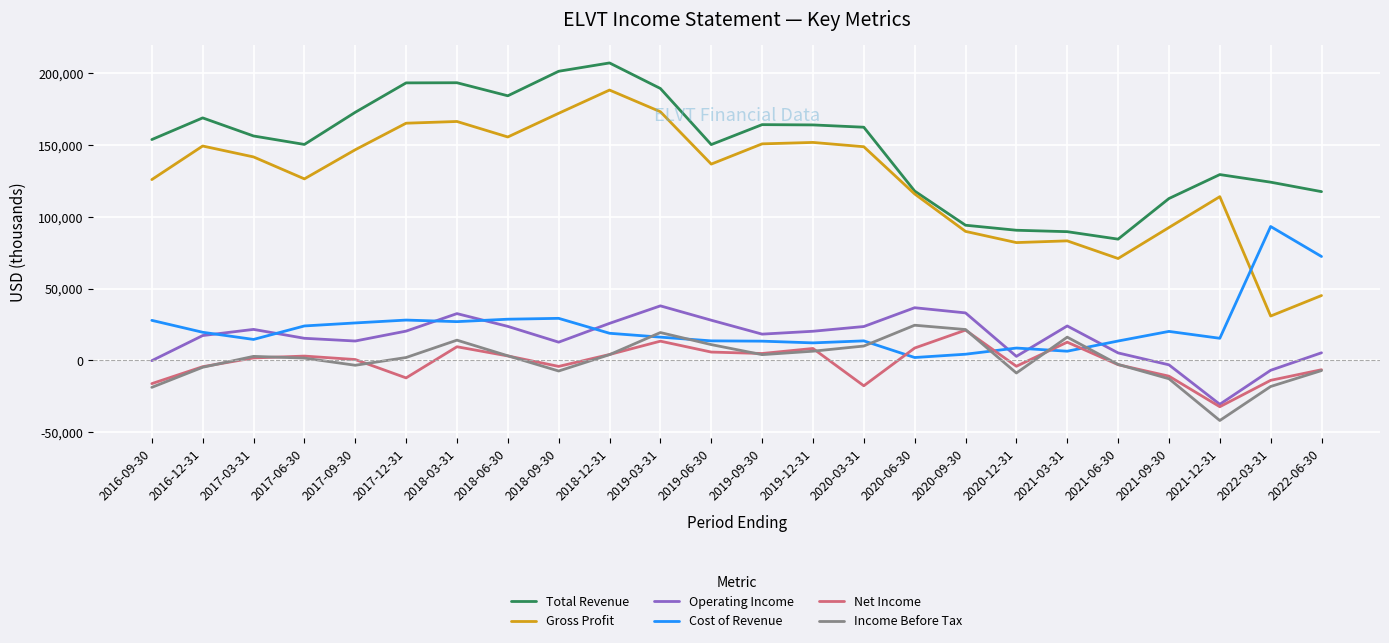

Which series has the widest spread of values?

Gross Profit